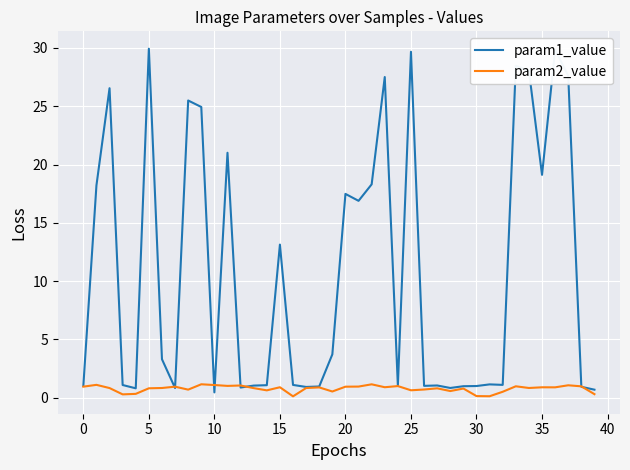

What is the highest value of the param1_value series?

29.9